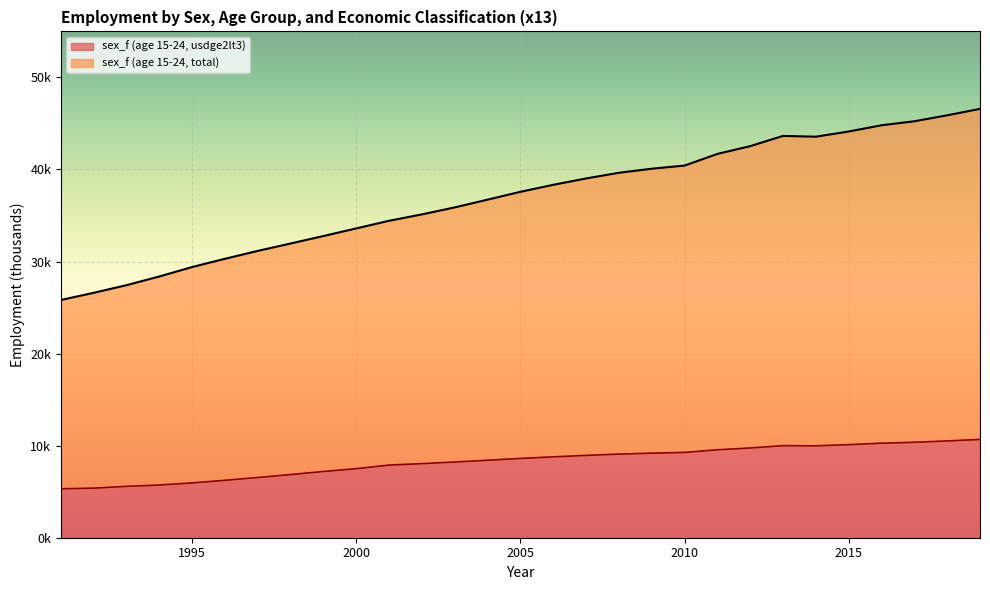

What is the value of the sex_f (age 15-24, usdge2lt3) point at the 21st from the left?

9554.2